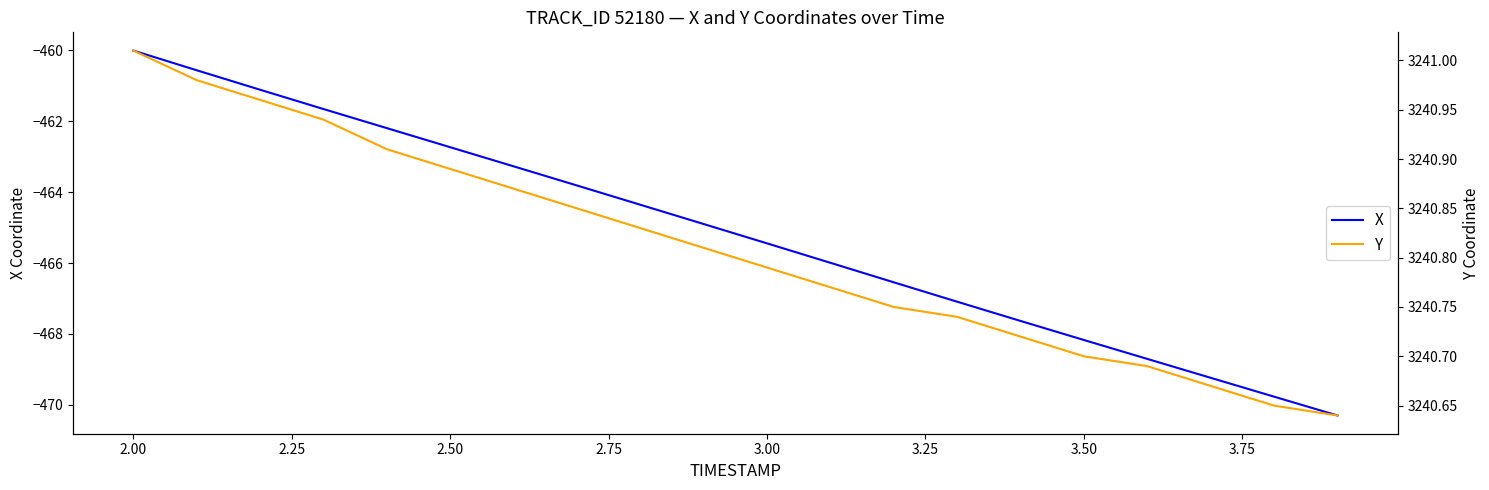

True or false: X has more than 2 points higher than both neighbors.

False